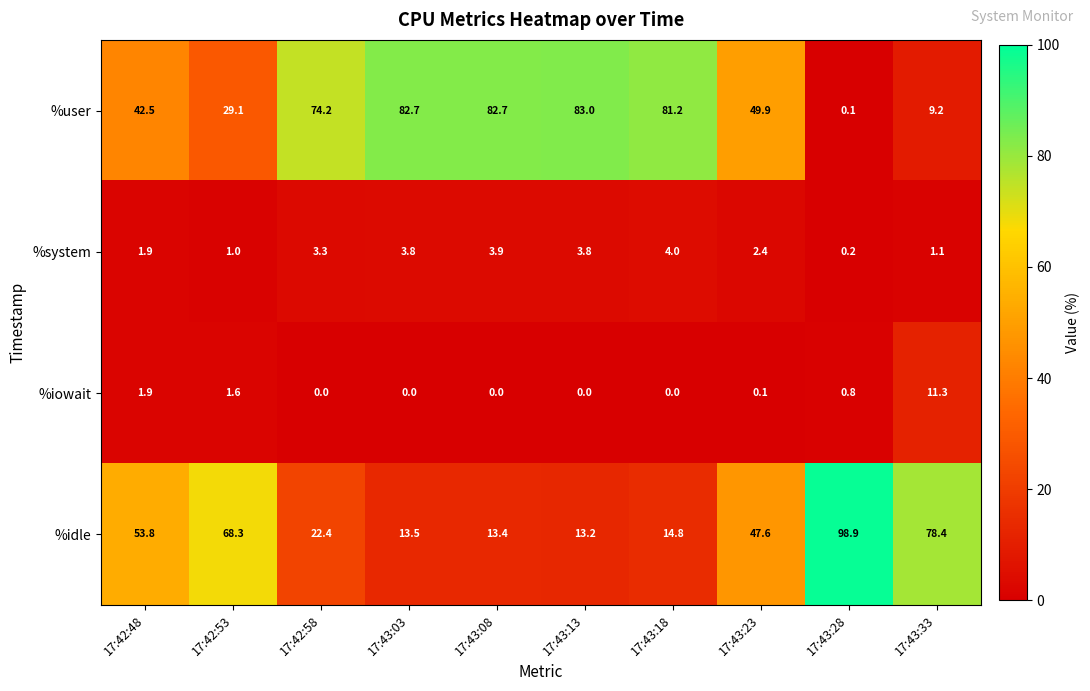

The %idle series shows 53.8 at 17:42:48. True or false?

True